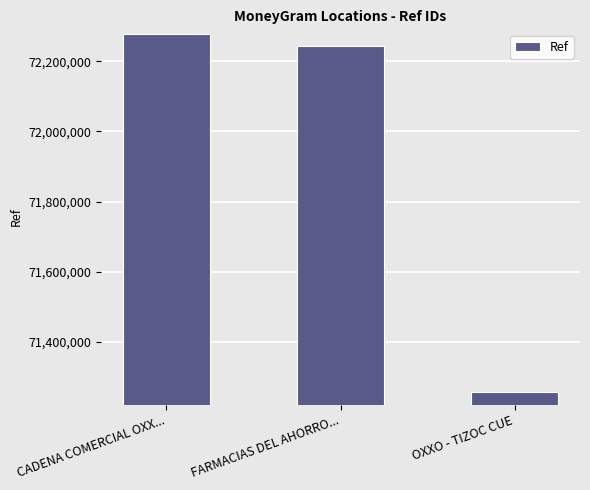

List the labels in order of value, smallest first.

OXXO - TIZOC CUE, FARMACIAS DEL AHORRO..., CADENA COMERCIAL OXX...